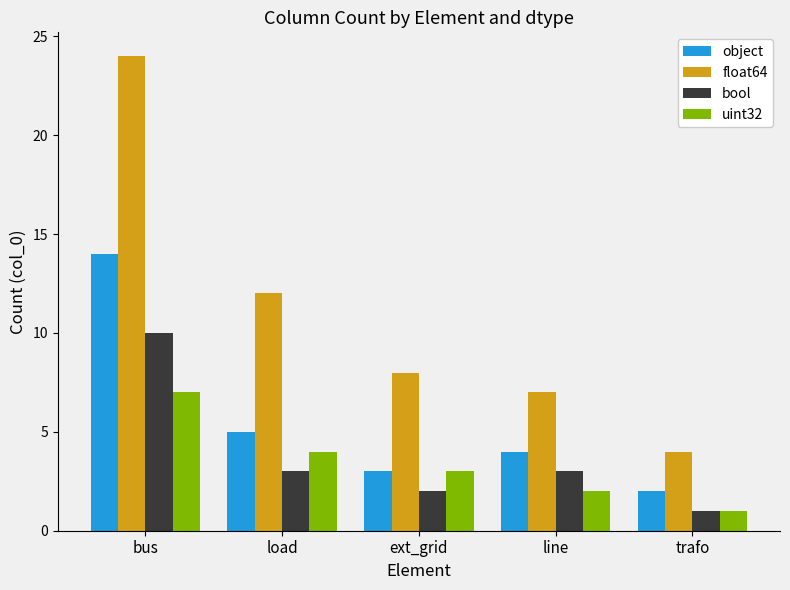

Is it true that uint32 equals 3 at ext_grid?

True